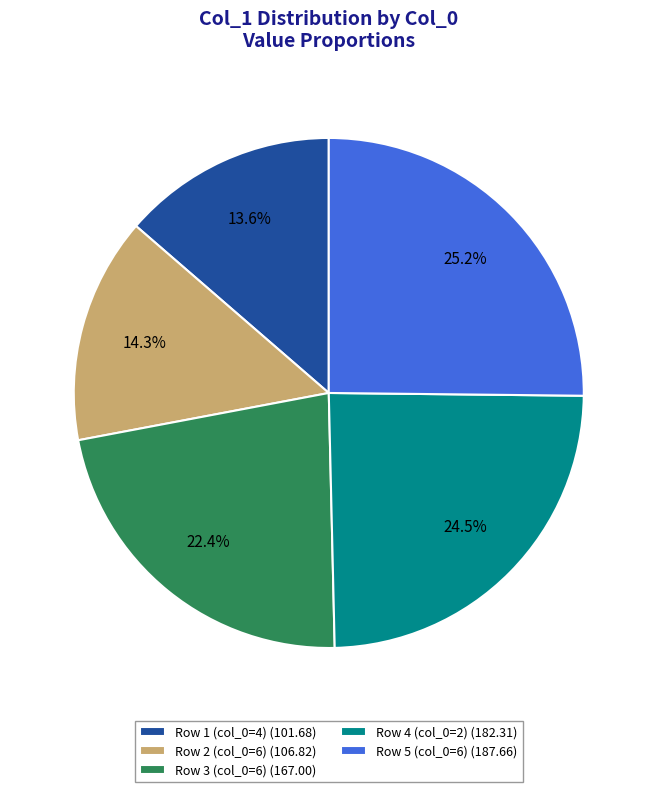

Is the sum of Row 1 (col_0=4) (101.68) and Row 3 (col_0=6) (167.00) greater than half?

No